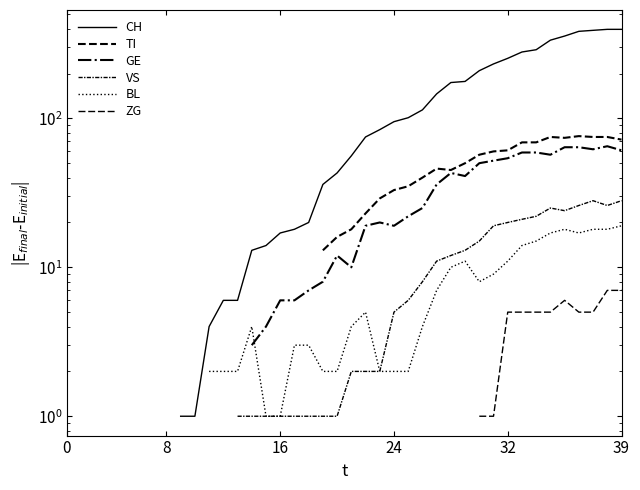

Is it true that CH equals 8.8 at 14?

False